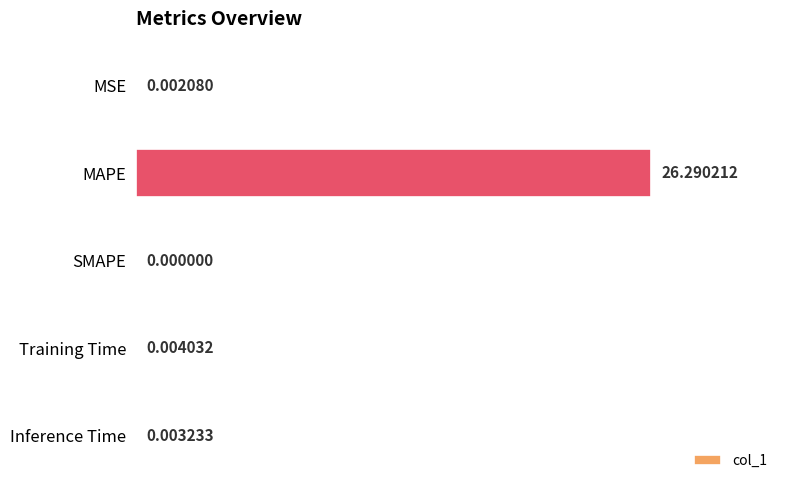

What is the greatest value displayed?

26.3